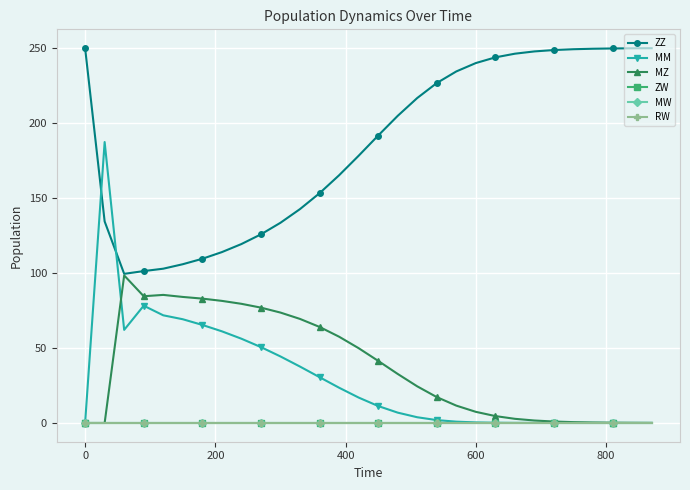

Does the chart have visible grid lines?

Yes